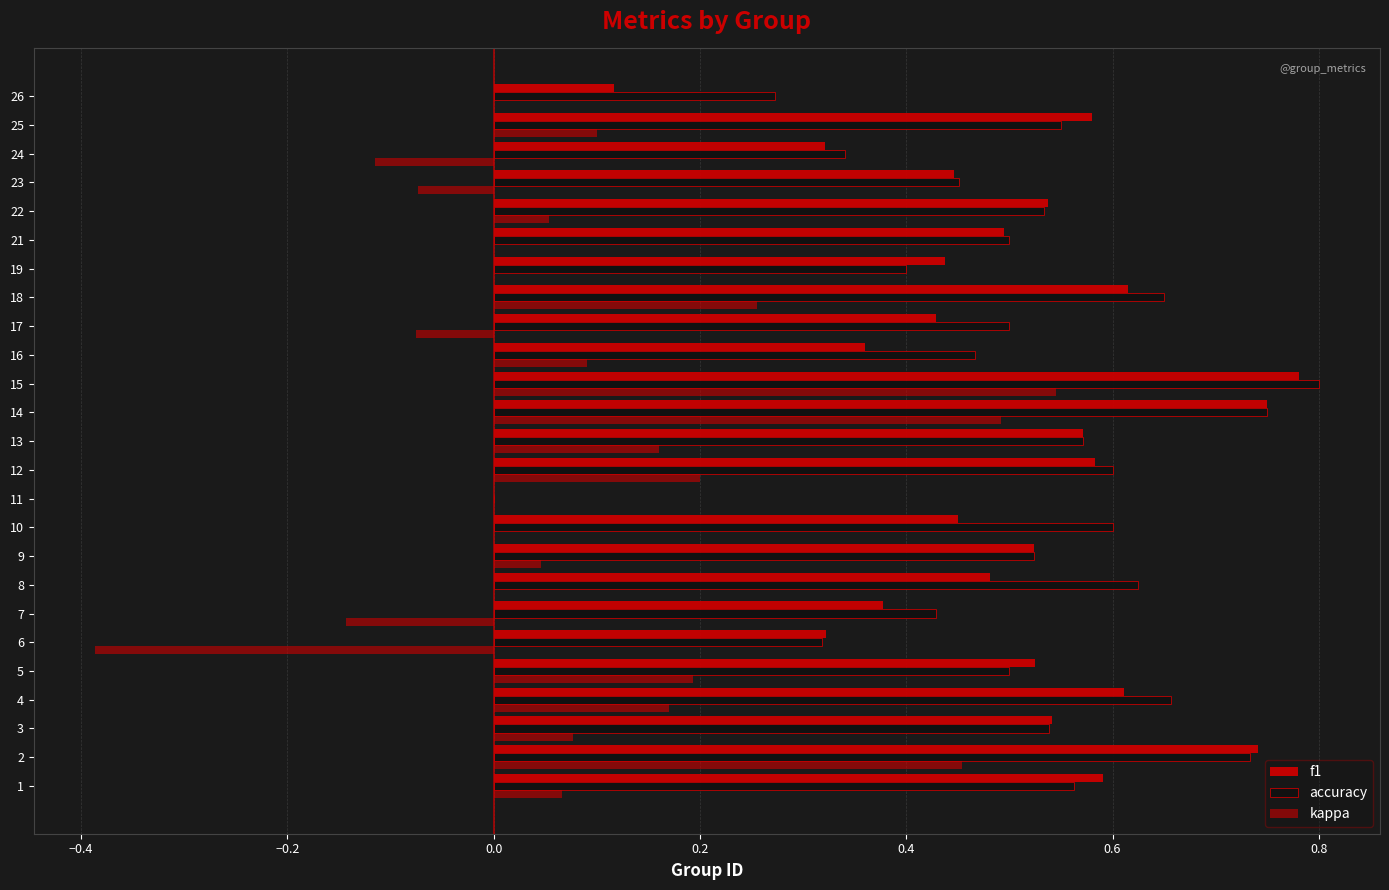

How many series are shown in this chart?

3